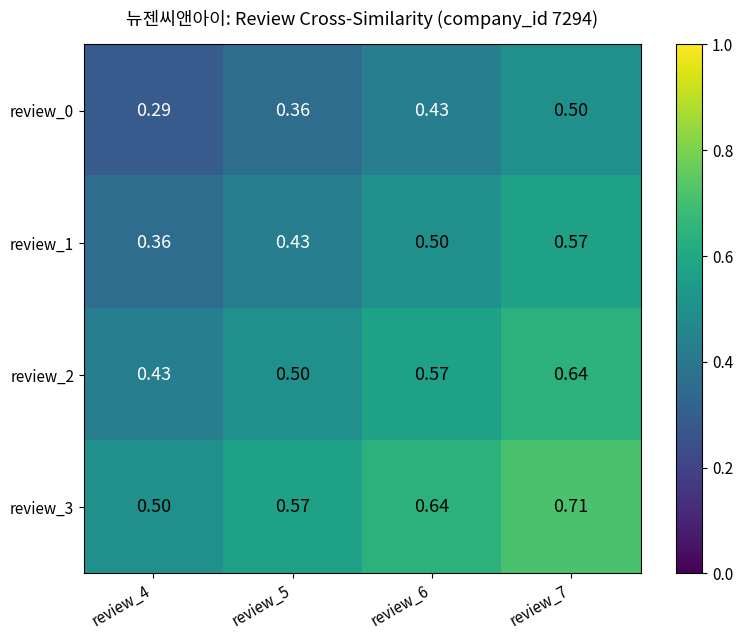

Is the value of review_0 at review_6 greater than the value of review_1 at review_4?

Yes